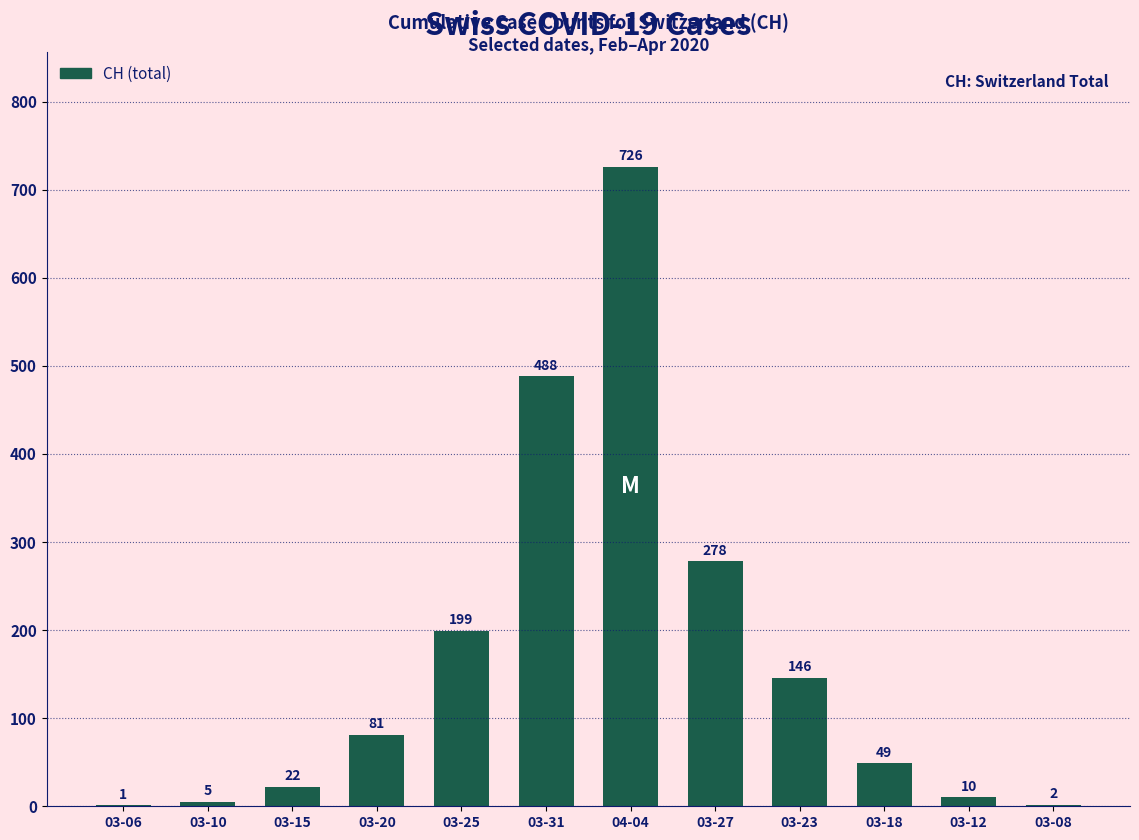

Where is the data nearest to the value 363?

03-27